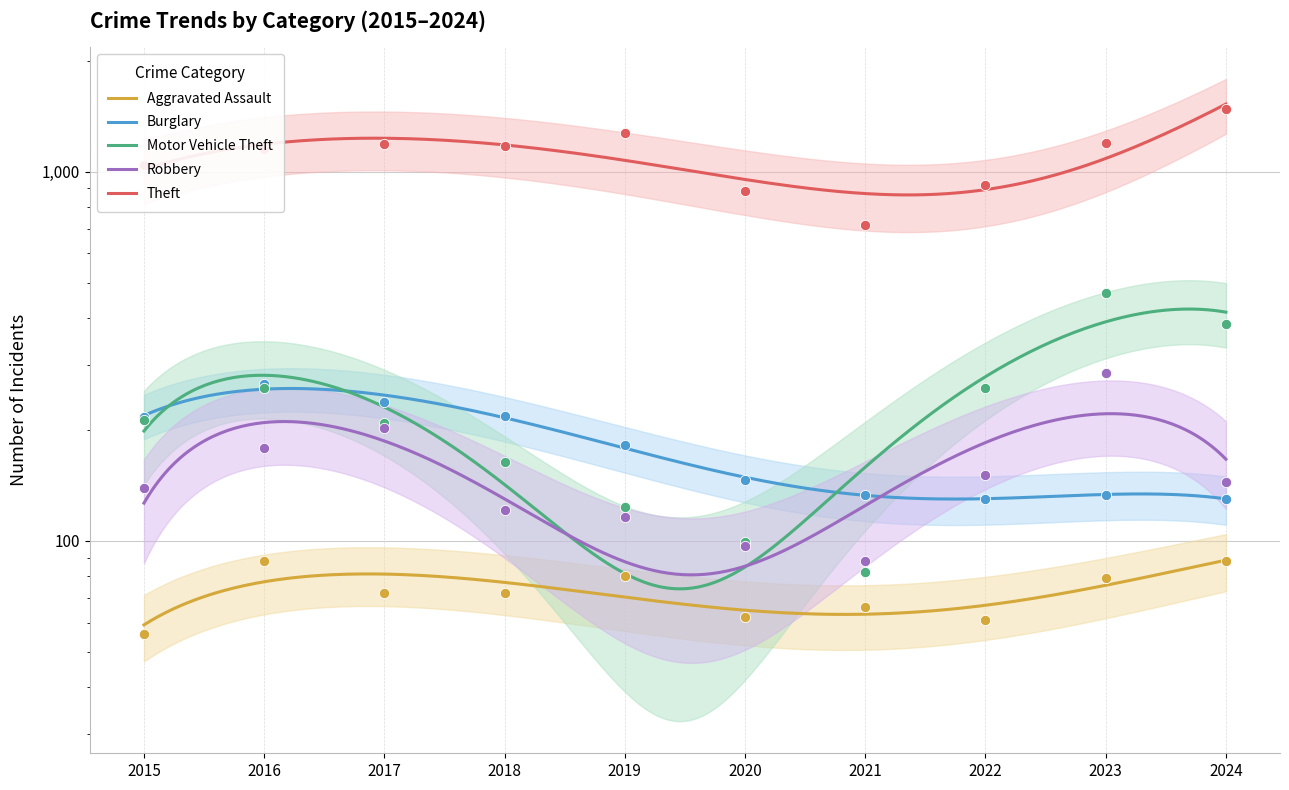

Which series has the largest total across all categories?

Theft